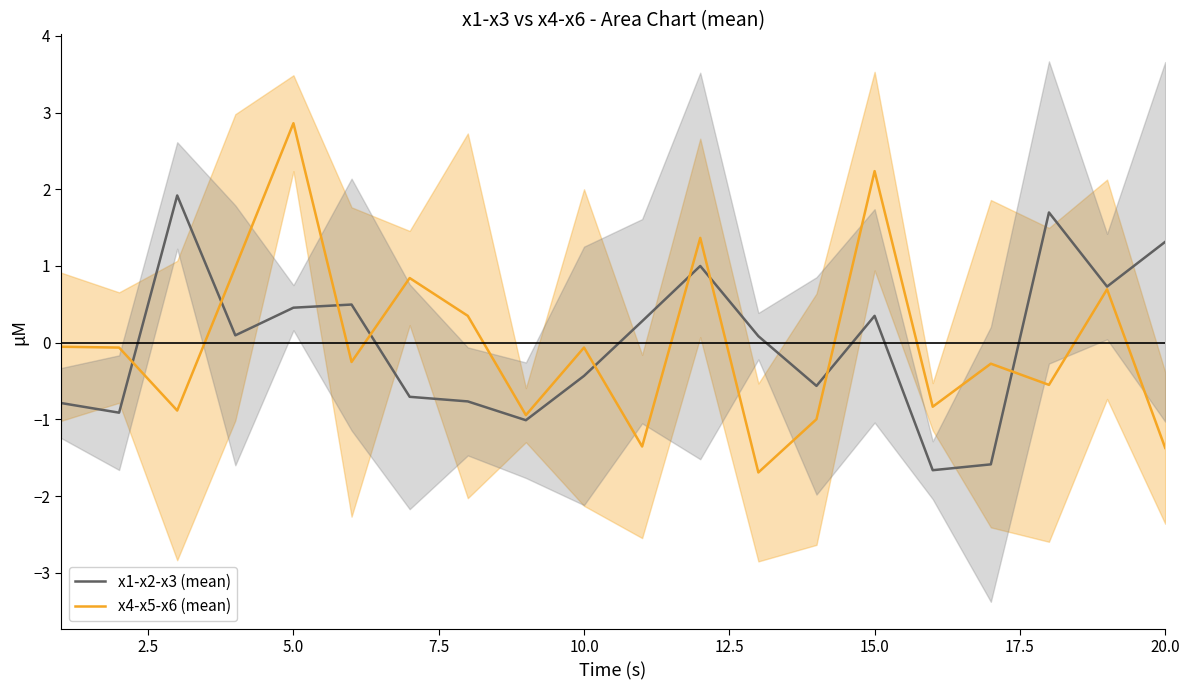

Reading left to right, extract all data points from this chart.

x1-x2-x3 (mean): -0.8	-0.9	1.9	0.1	0.5	0.5	-0.7	-0.8	-1.0	-0.4	0.3	1.0	0.1	-0.6	0.3	-1.7	-1.6	1.7	0.7	1.3
x4-x5-x6 (mean): -0.1	-0.1	-0.9	1.0	2.9	-0.3	0.8	0.3	-0.9	-0.1	-1.4	1.4	-1.7	-1.0	2.2	-0.8	-0.3	-0.5	0.7	-1.4